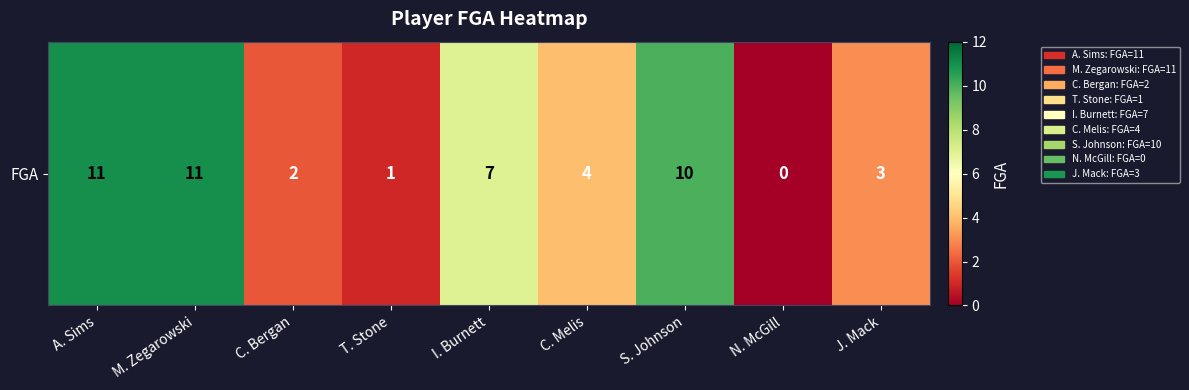

Rank the categories by value from lowest to highest.

N. McGill, T. Stone, C. Bergan, J. Mack, C. Melis, I. Burnett, S. Johnson, A. Sims, M. Zegarowski